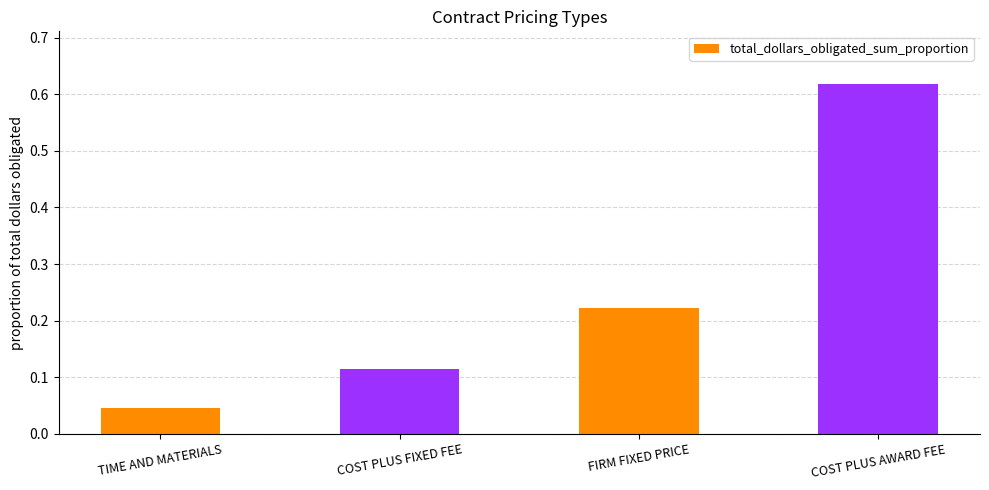

How many distinct data groups are displayed?

1